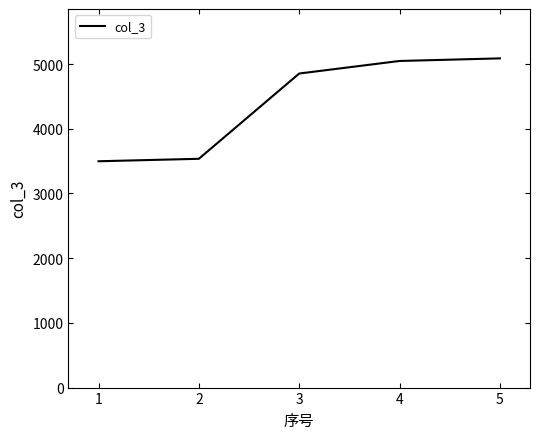

Is it true that the value at 1 is 5536?

False